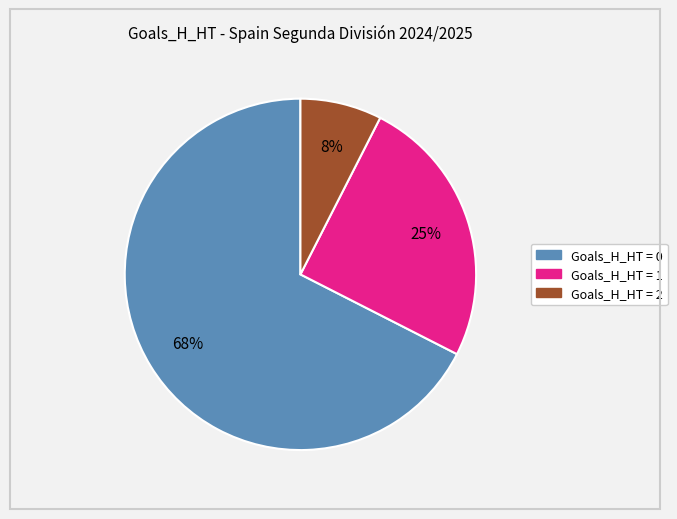

To the nearest percent, what is the average slice percentage?

33%